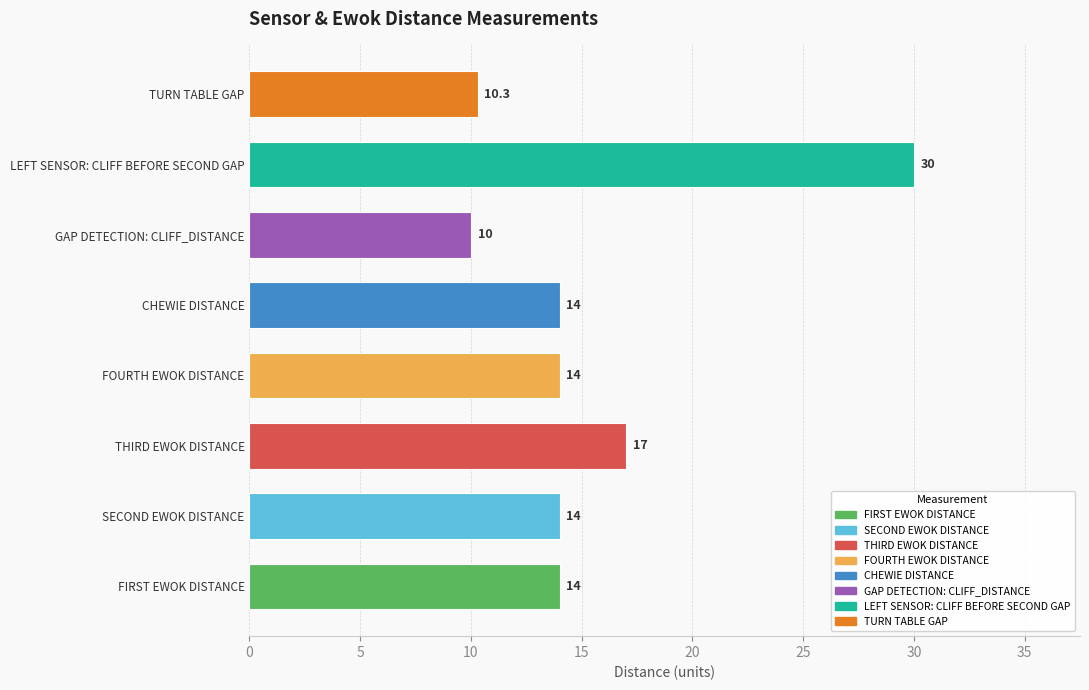

What is the ratio of the value at GAP DETECTION: CLIFF_DISTANCE to the value at TURN TABLE GAP?

1.0